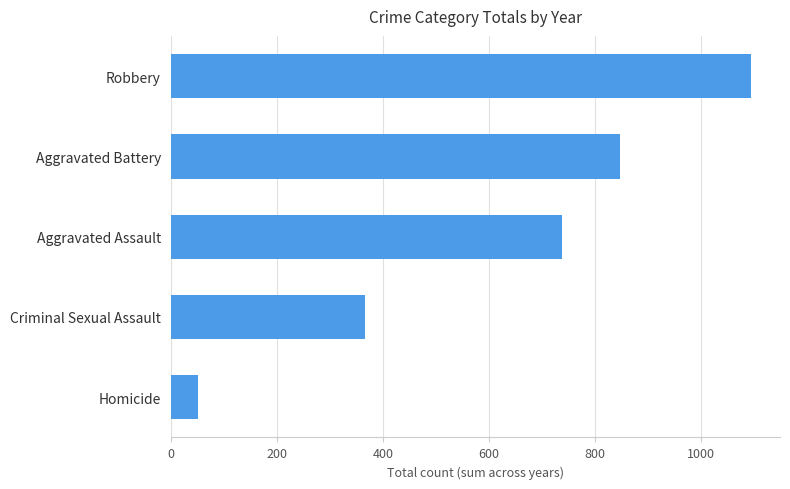

Between Aggravated Assault and Homicide, which is larger?

Aggravated Assault